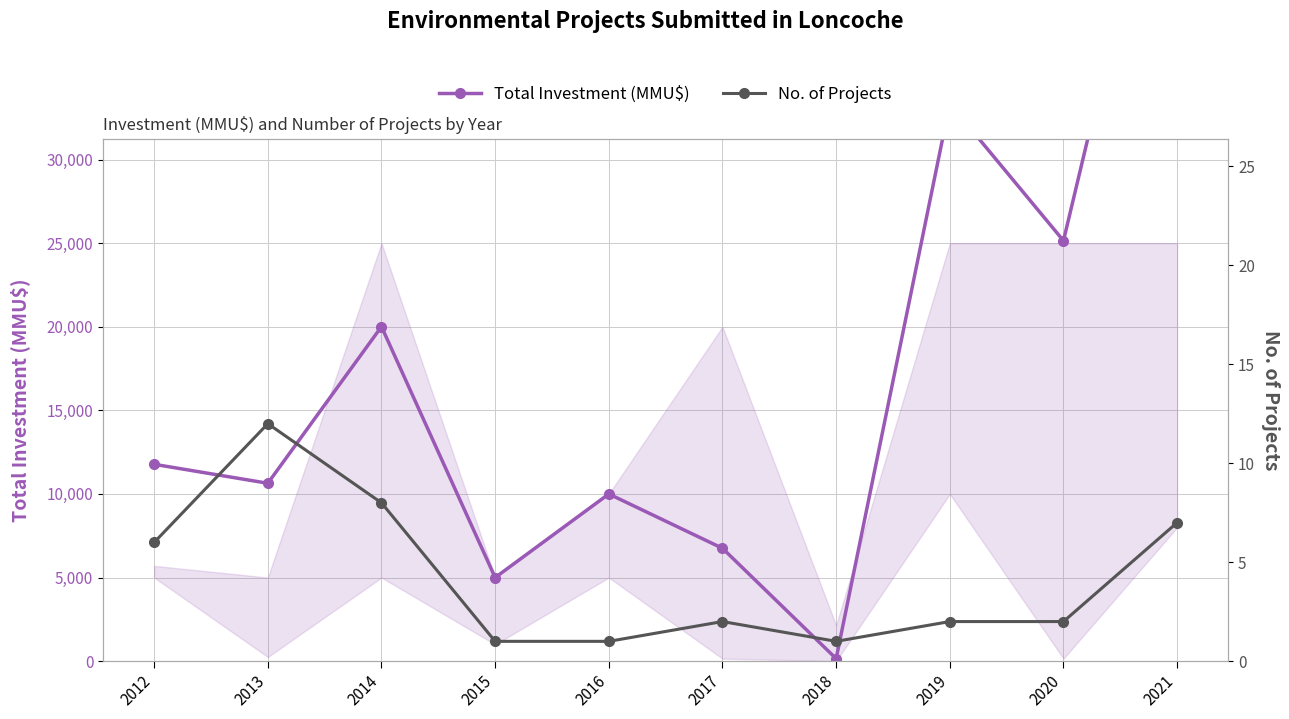

Is it true that Total Investment (MMU$) equals 10000 at 2016?

True